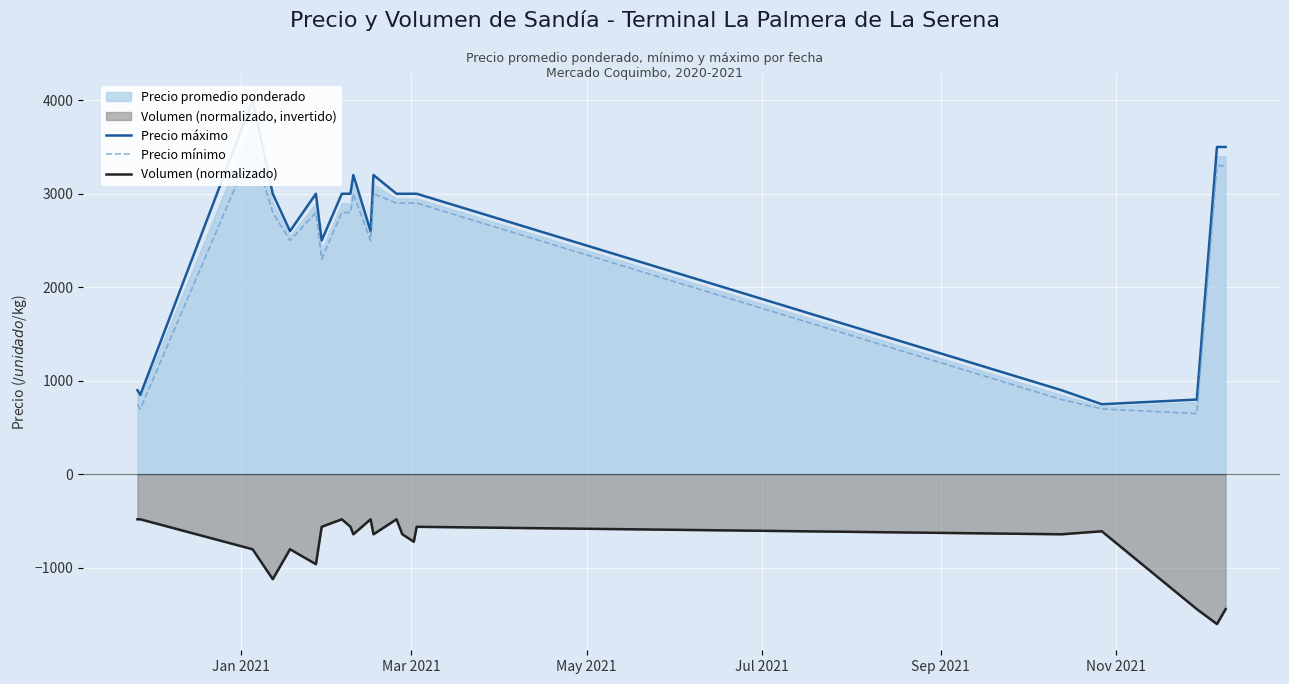

Reading right to left, what are all the values shown in this chart?

Precio máximo: 3500	3500	800	750	900	3000	3000	3000	3000	3200	2600	3200	3000	3000	2500	3000	2600	3000	4000	850	900
Precio mínimo: 3300	3300	650	700	800	2900	2900	2900	2900	3000	2500	3000	2800	2800	2300	2800	2500	2800	3500	700	750
Volumen (normalizado): -1440	-1600	-1440	-608	-640	-560	-720	-640	-480	-640	-480	-640	-560	-480	-560	-960	-800	-1120	-800	-480	-480